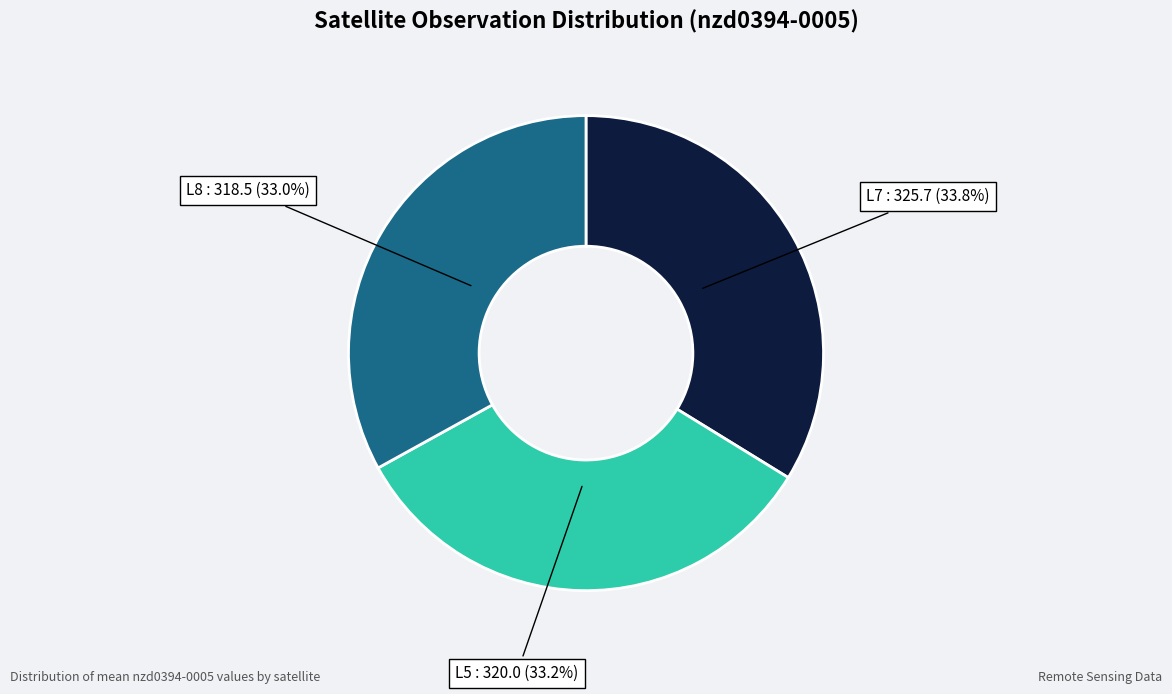

How many segments does this pie chart have?

3